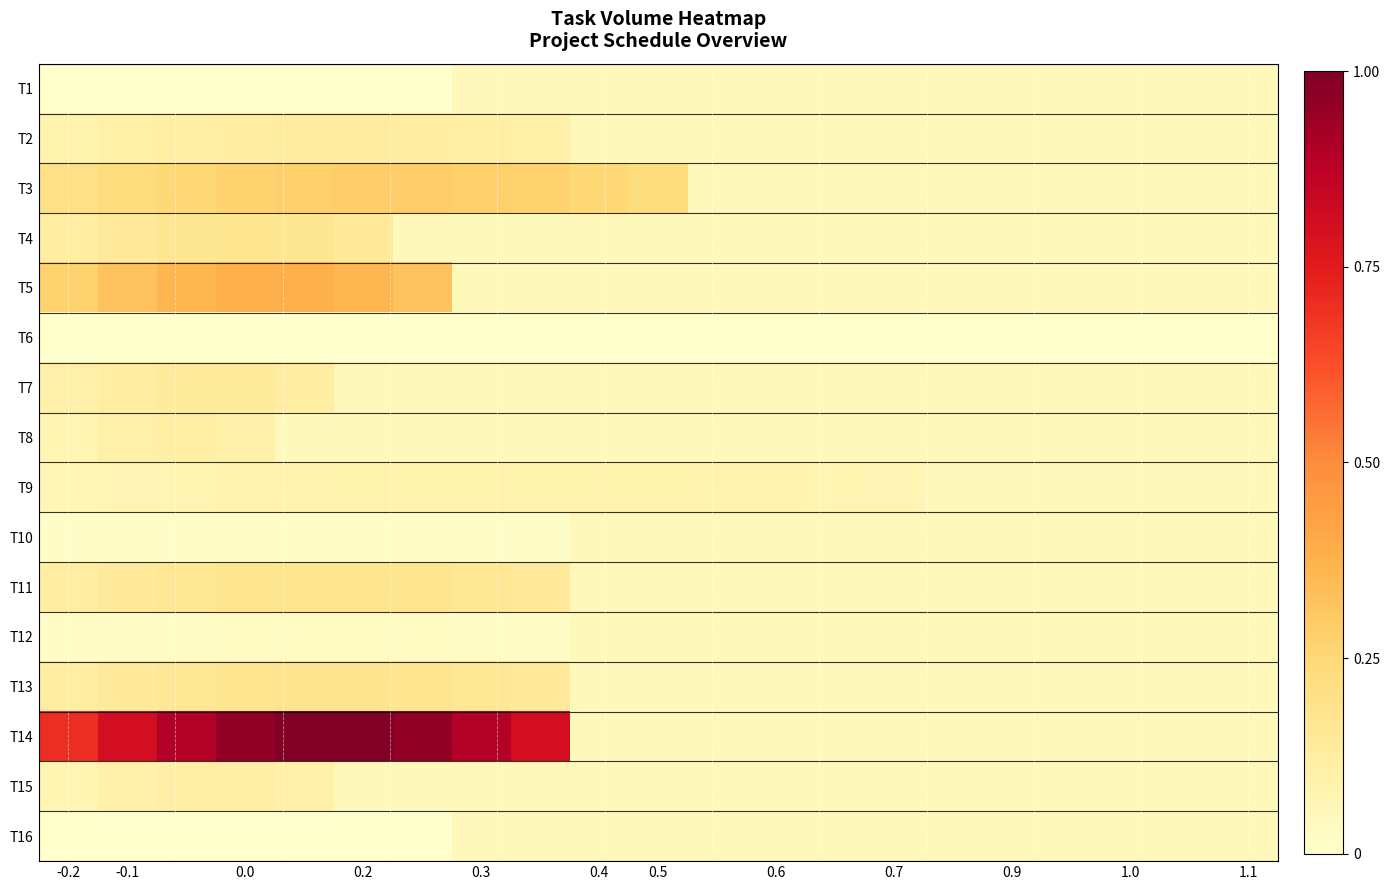

How many series are shown in this chart?

16